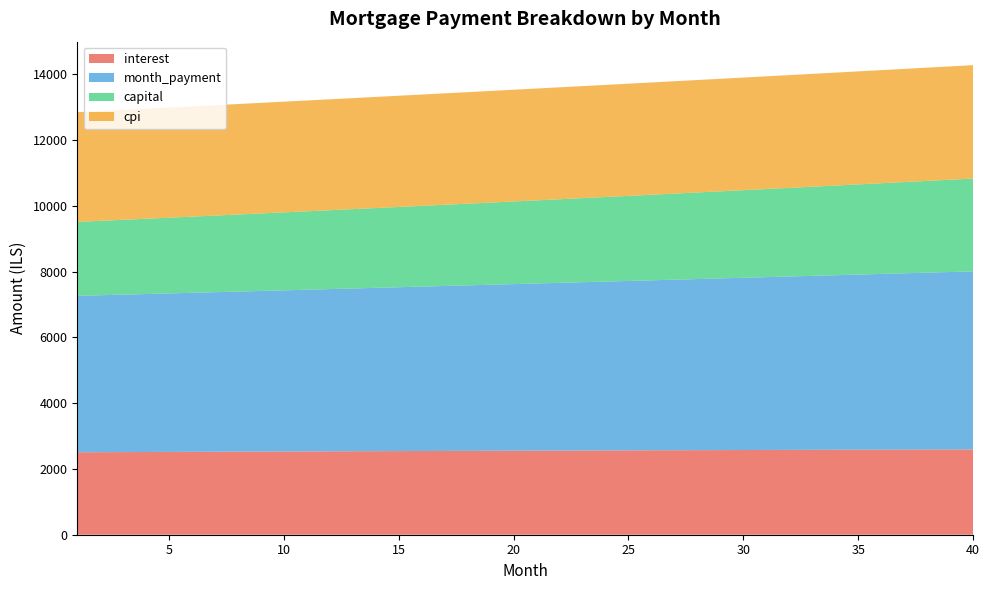

Reading left to right, what are all the values shown in this chart?

interest: 2508.3	2511.1	2513.8	2516.4	2519.1	2521.7	2524.3	2526.8	2529.4	2531.9	2534.4	2536.9	2539.3	2541.7	2544.1	2546.5	2548.8	2551.1	2553.4	2555.6	2557.8	2560.0	2562.2	2564.3	2566.4	2568.5	2570.5	2572.5	2574.5	2576.4	2578.3	2580.2	2582.0	2583.8	2585.6	2587.4	2589.1	2590.7	2592.4	2594.0
month_payment: 4757.9	4773.8	4789.7	4805.7	4821.7	4837.8	4853.9	4870.1	4886.3	4902.6	4918.9	4935.3	4951.8	4968.3	4984.8	5001.4	5018.1	5034.9	5051.6	5068.5	5085.4	5102.3	5119.3	5136.4	5153.5	5170.7	5187.9	5205.2	5222.6	5240.0	5257.4	5275.0	5292.6	5310.2	5327.9	5345.6	5363.5	5381.4	5399.3	5417.3
capital: 2249.6	2262.7	2275.9	2289.2	2302.6	2316.1	2329.6	2343.2	2356.9	2370.7	2384.5	2398.4	2412.4	2426.5	2440.7	2455.0	2469.3	2483.7	2498.2	2512.8	2527.5	2542.3	2557.1	2572.1	2587.1	2602.2	2617.4	2632.7	2648.1	2663.6	2679.1	2694.8	2710.5	2726.3	2742.3	2758.3	2774.4	2790.6	2806.9	2823.3
cpi: 3336.9	3340.5	3344.1	3347.6	3351.1	3354.5	3357.9	3361.3	3364.7	3368.0	3371.3	3374.5	3377.7	3380.9	3384.0	3387.1	3390.2	3393.2	3396.2	3399.1	3402.0	3404.9	3407.7	3410.5	3413.2	3415.9	3418.6	3421.2	3423.8	3426.3	3428.8	3431.3	3433.7	3436.0	3438.4	3440.6	3442.8	3445.0	3447.2	3449.2